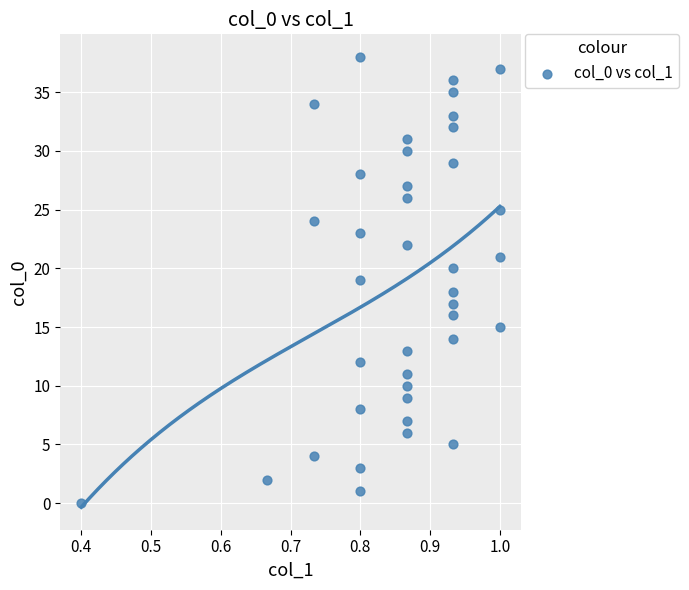

What is the range of Y values (max minus min)?

38